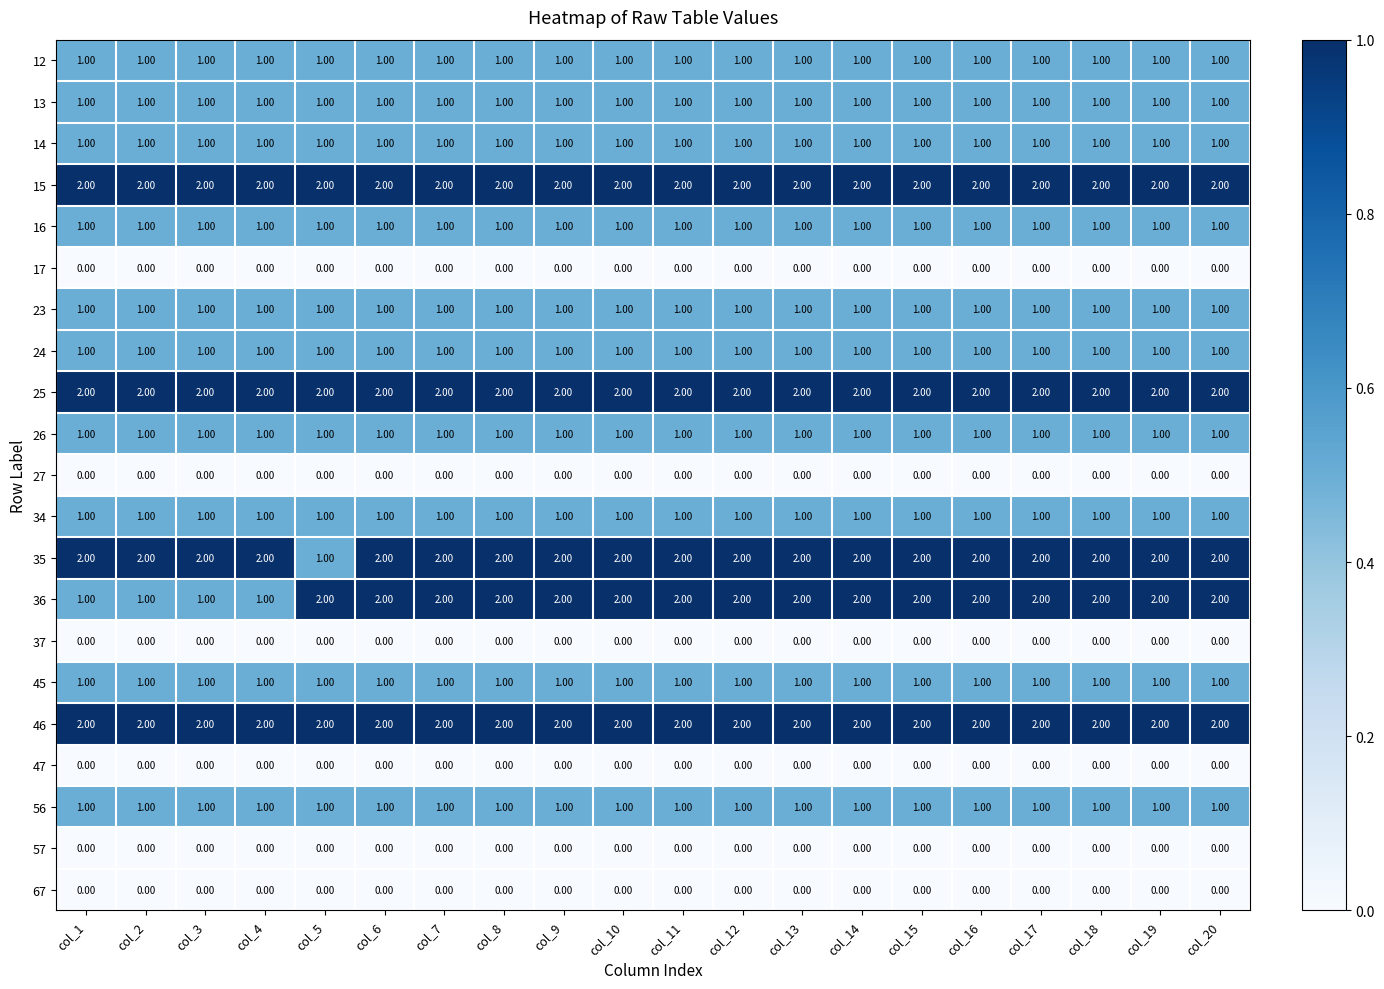

What is the sum of all 25 values?

40